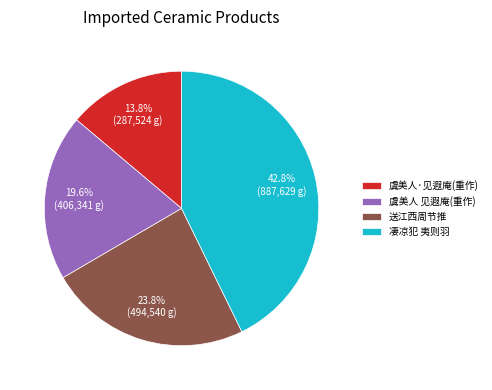

Rank the categories by value from lowest to highest.

虞美人·见遐庵(重作), 虞美人 见遐庵(重作), 送江西周节推, 凄凉犯 夷则羽